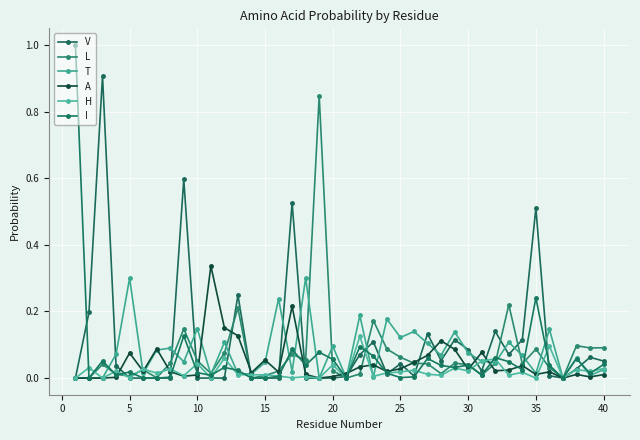

Does the chart have visible grid lines?

Yes